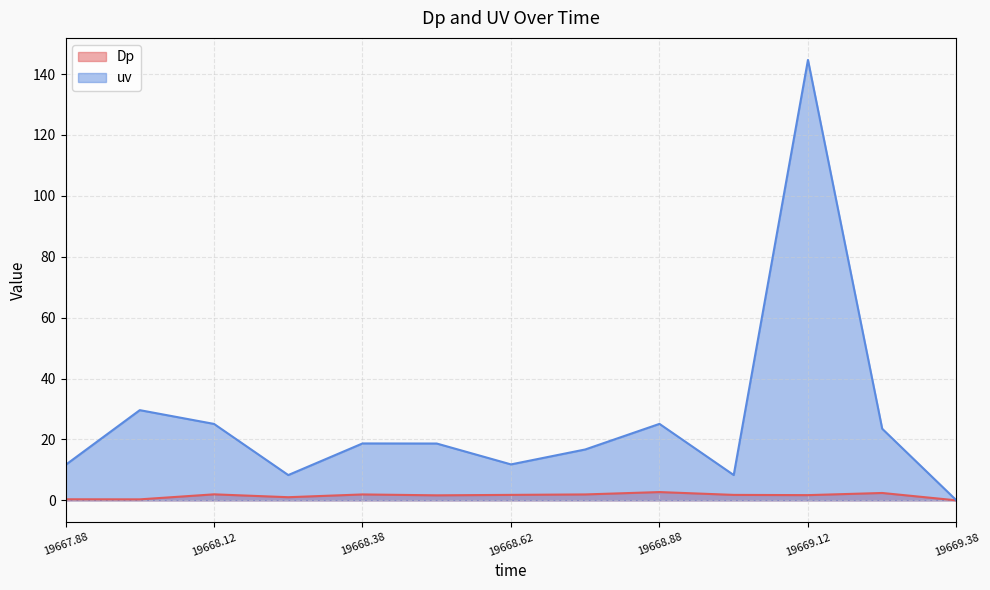

What are all the series names shown in the legend?

Dp, uv